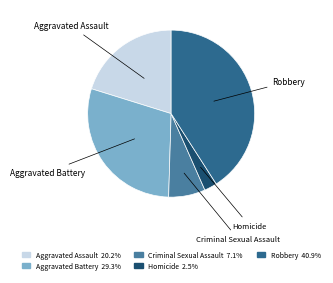

Which has a higher value, Criminal Sexual Assault or Robbery?

Robbery